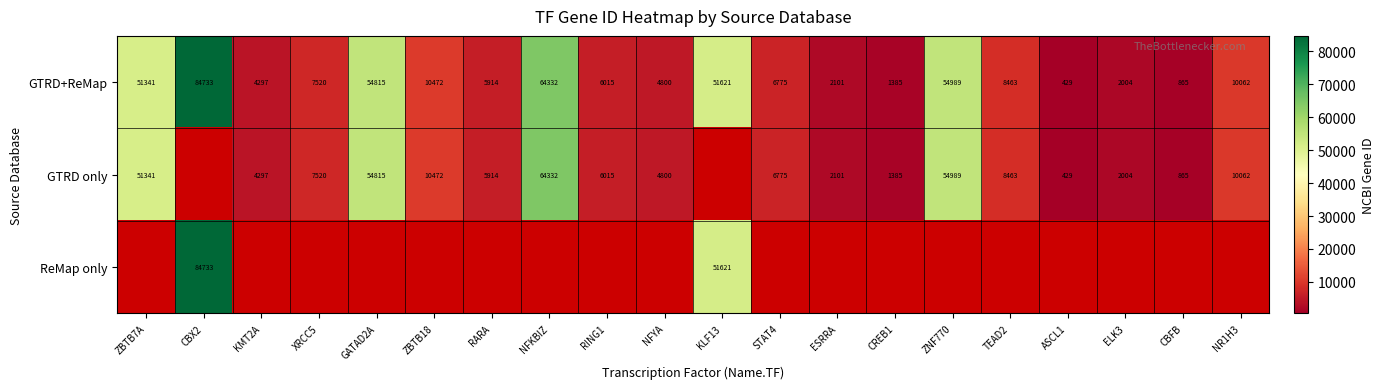

How many data points does each series have?

20